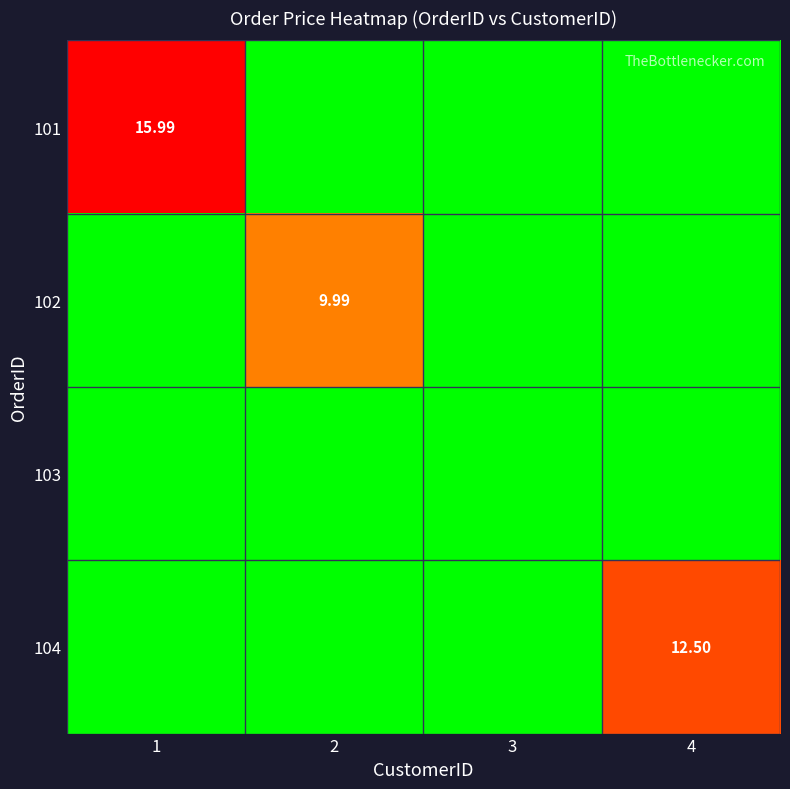

What is the sum of all 104 values?

12.5